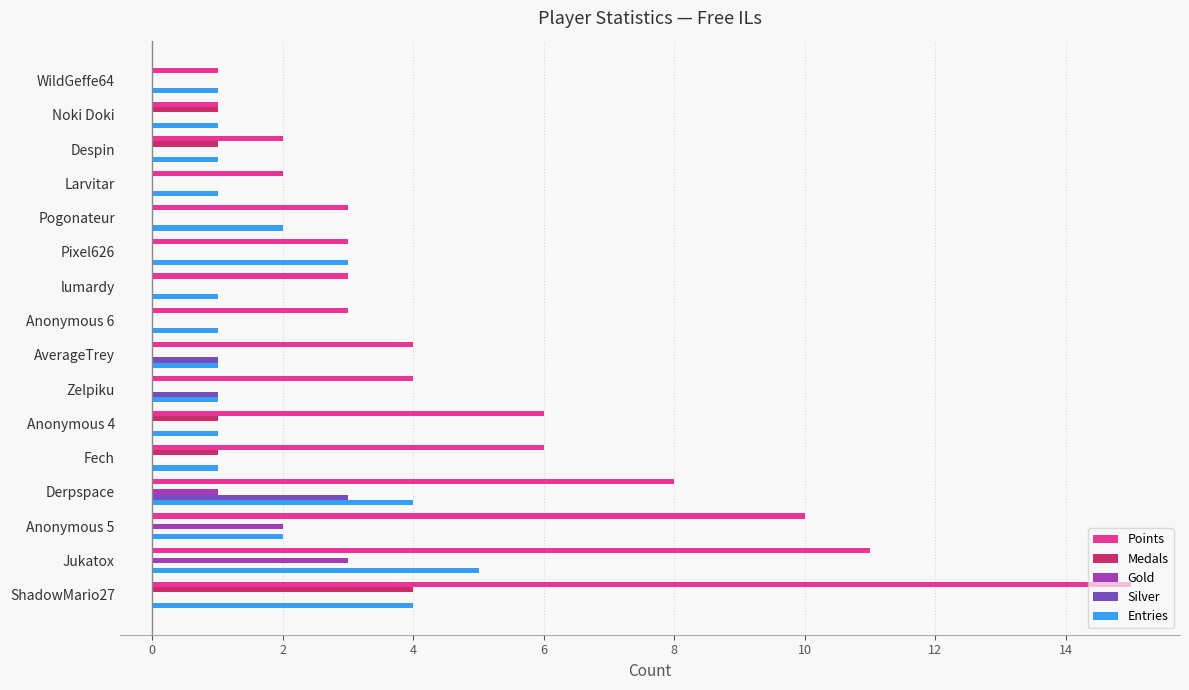

The value of Medals at Anonymous 5 is 3. True or false?

False